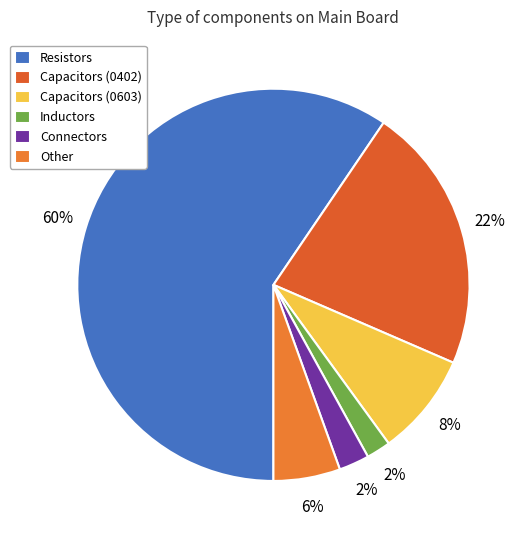

Which slice is the smallest?

Inductors